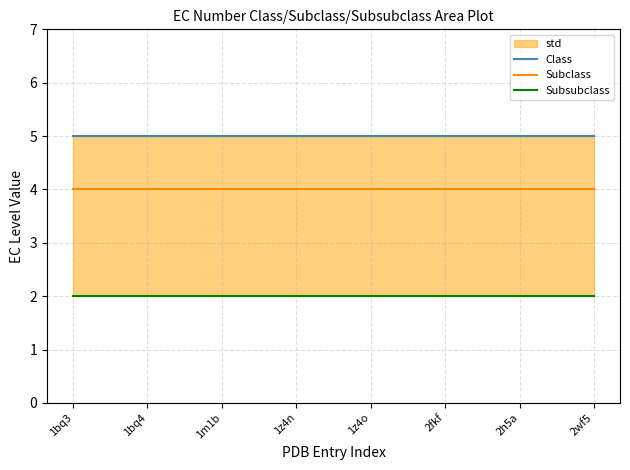

True or false: Subclass and Class cross at least once.

False